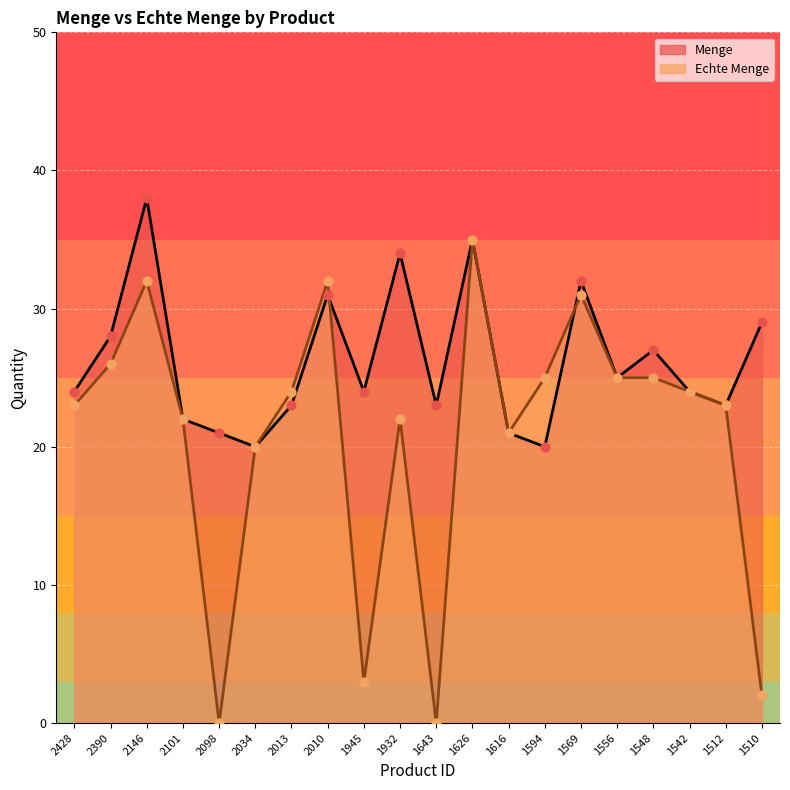

Which series has the largest total across all categories?

Menge